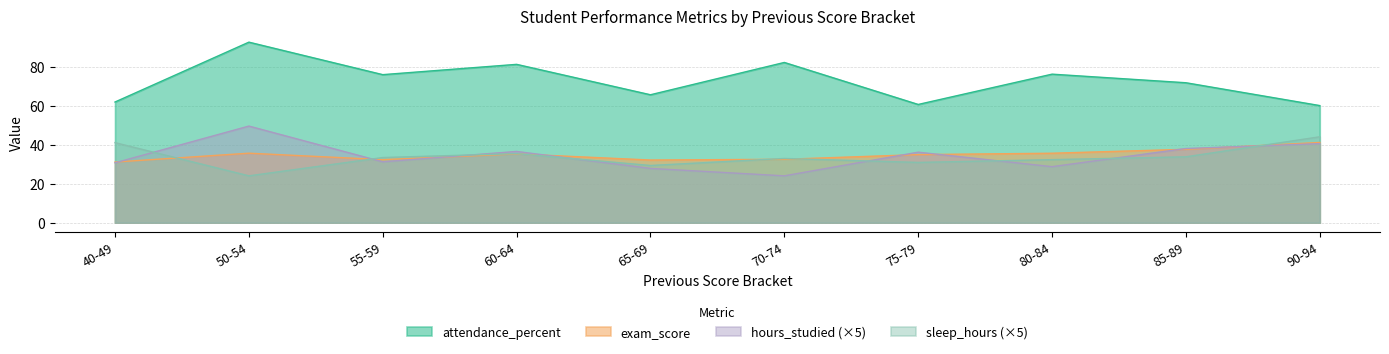

List the series in order of their peak value, highest first.

attendance_percent, hours_studied (×5), sleep_hours (×5), exam_score